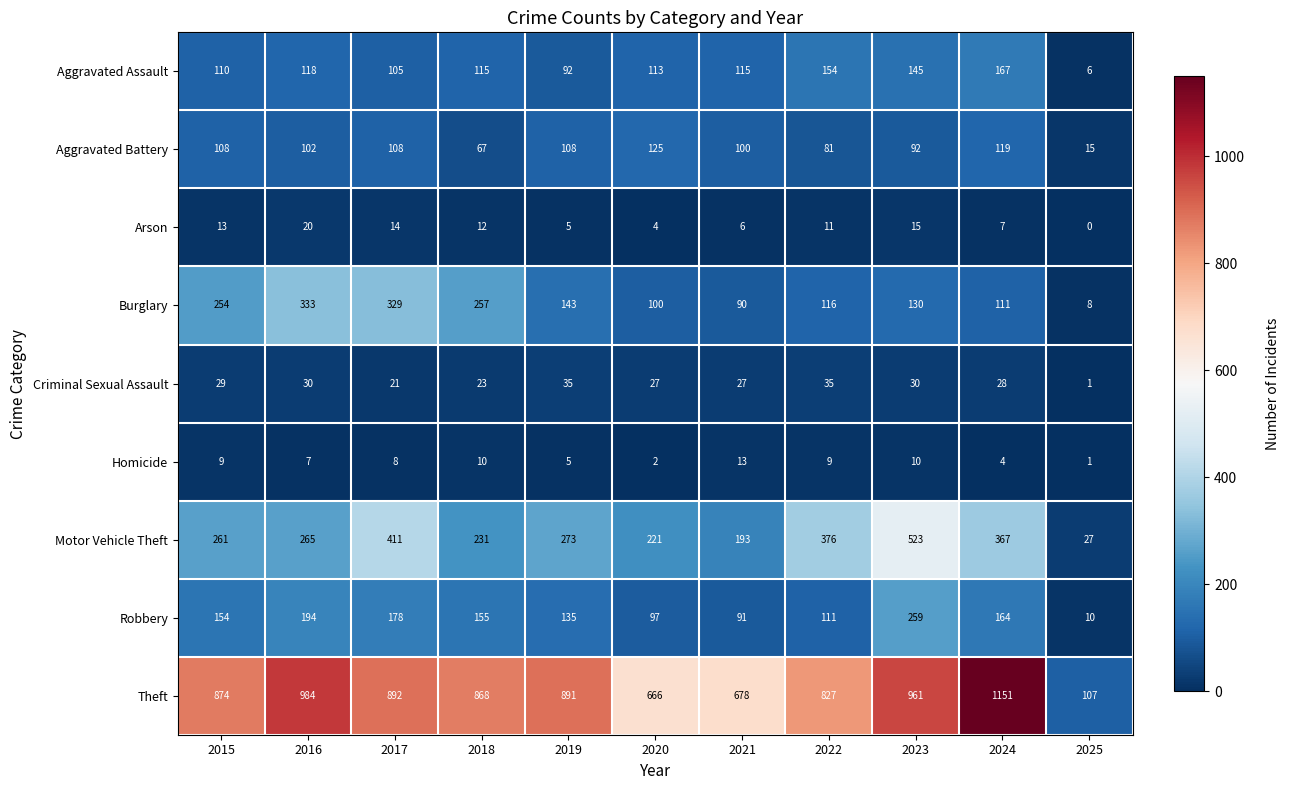

What is the spread (max minus min) of values at 2024?

1147